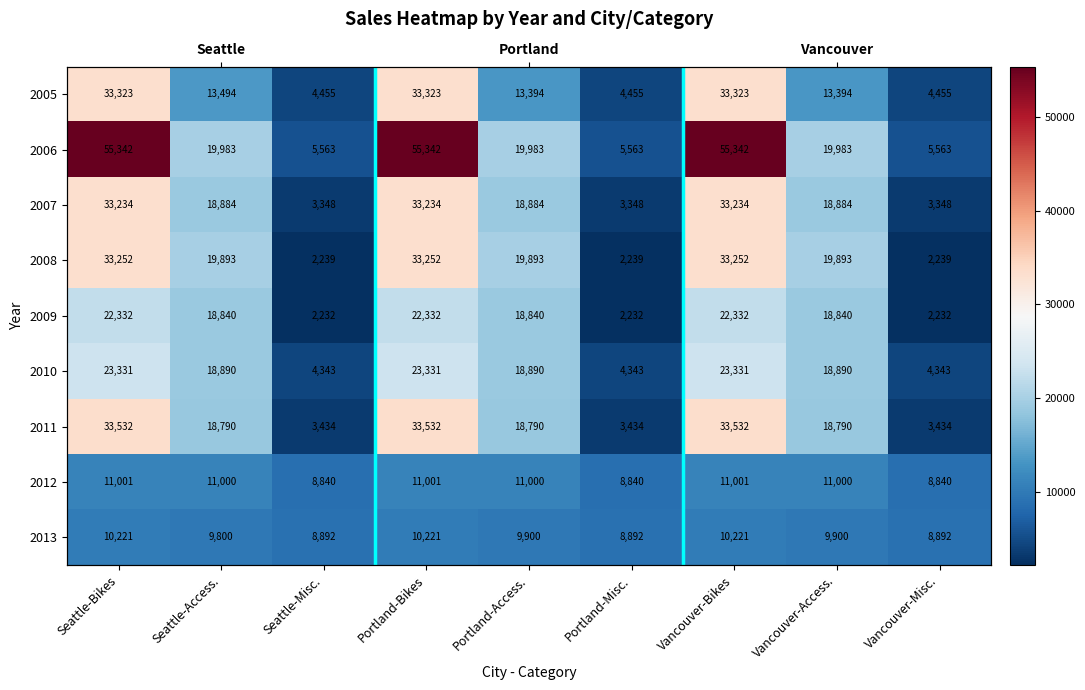

At which category is the sum across all series the highest?

Seattle-Bikes